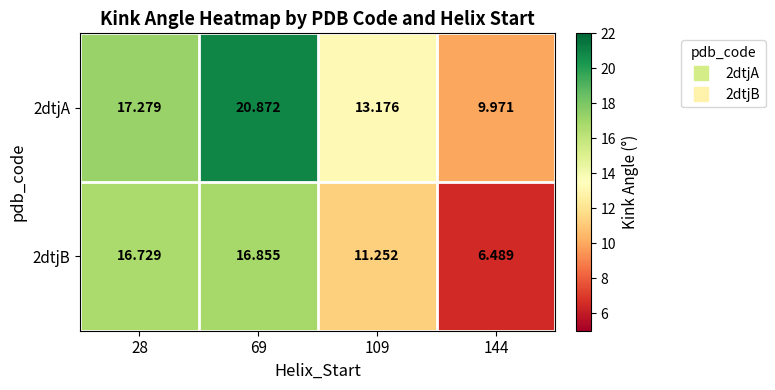

Which series has the widest spread of values?

2dtjA